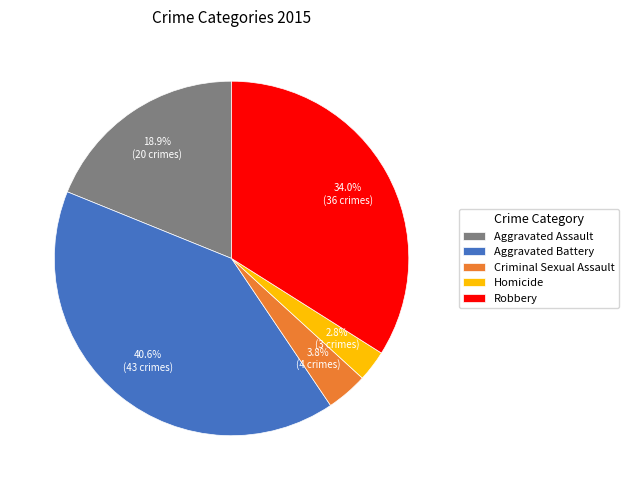

What is the total percentage of Homicide and Aggravated Assault?

21.7%